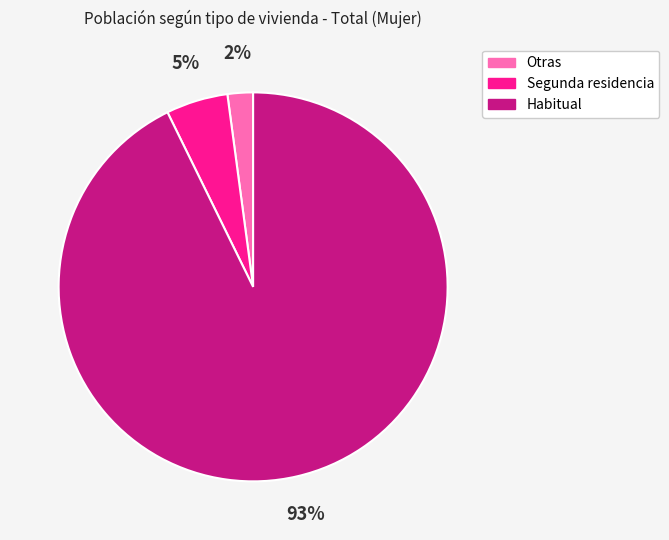

True or false: Segunda residencia accounts for 5% of the total.

True